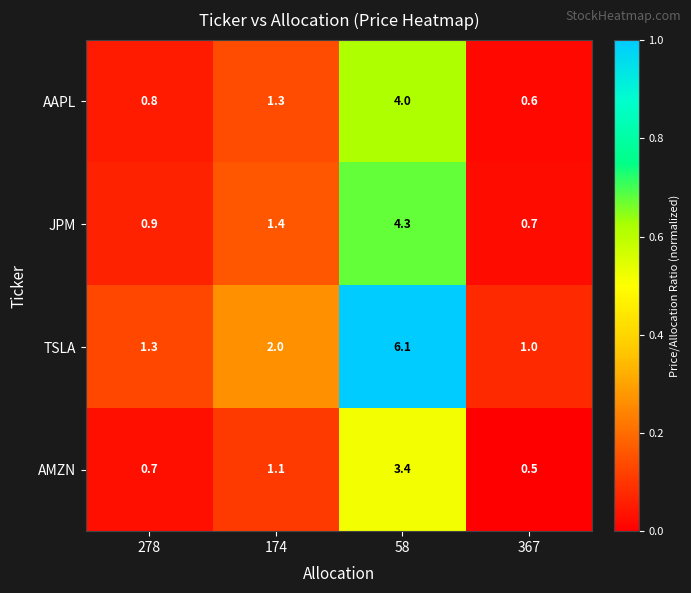

Which label corresponds to the largest value in the chart?

58